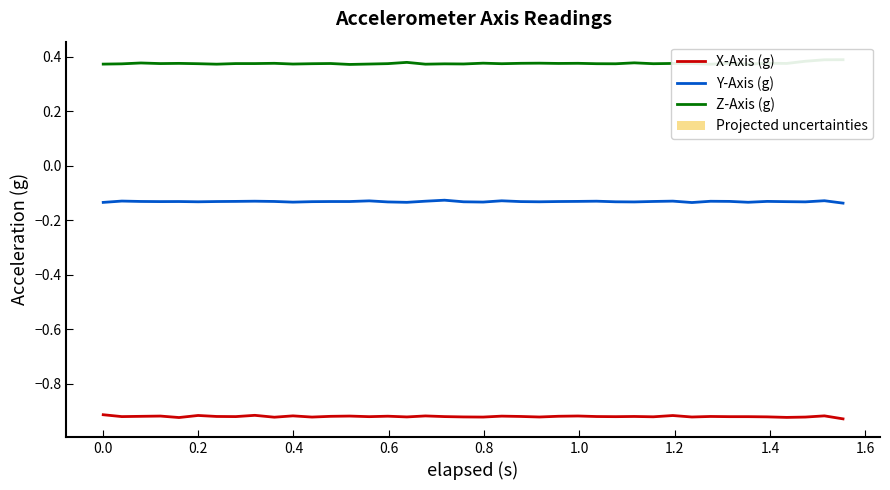

How many interior local valleys does the X-Axis (g) series have?

13